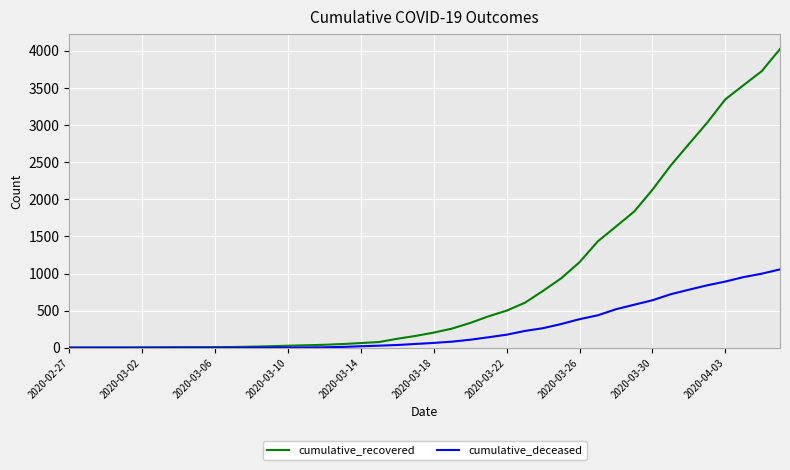

Which series has the largest total across all categories?

cumulative_recovered